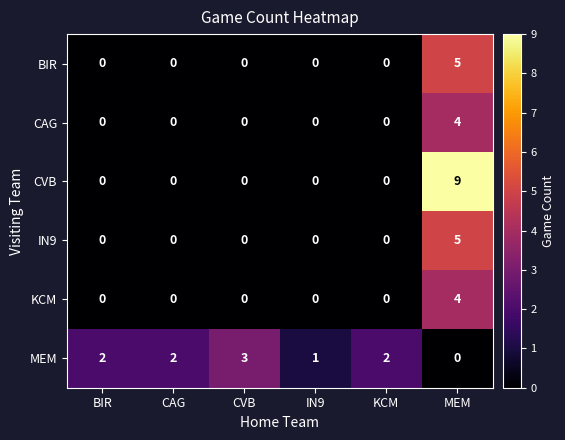

The KCM series shows 0 at IN9. True or false?

True